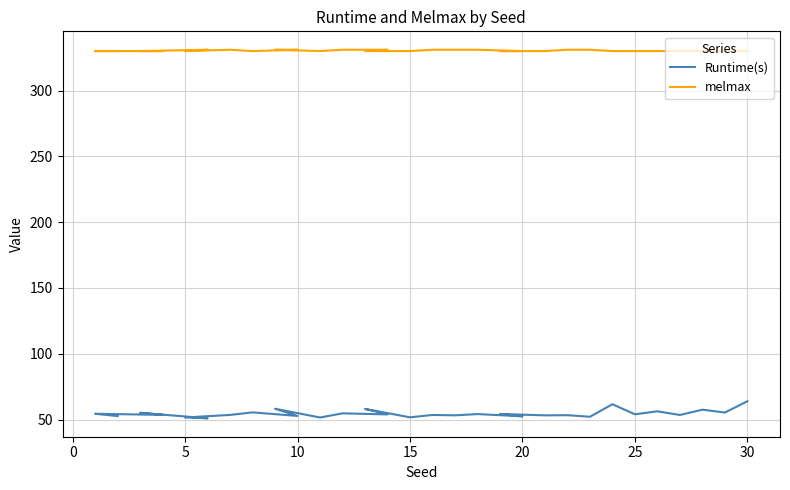

Which label corresponds to the smallest value in the chart?

15